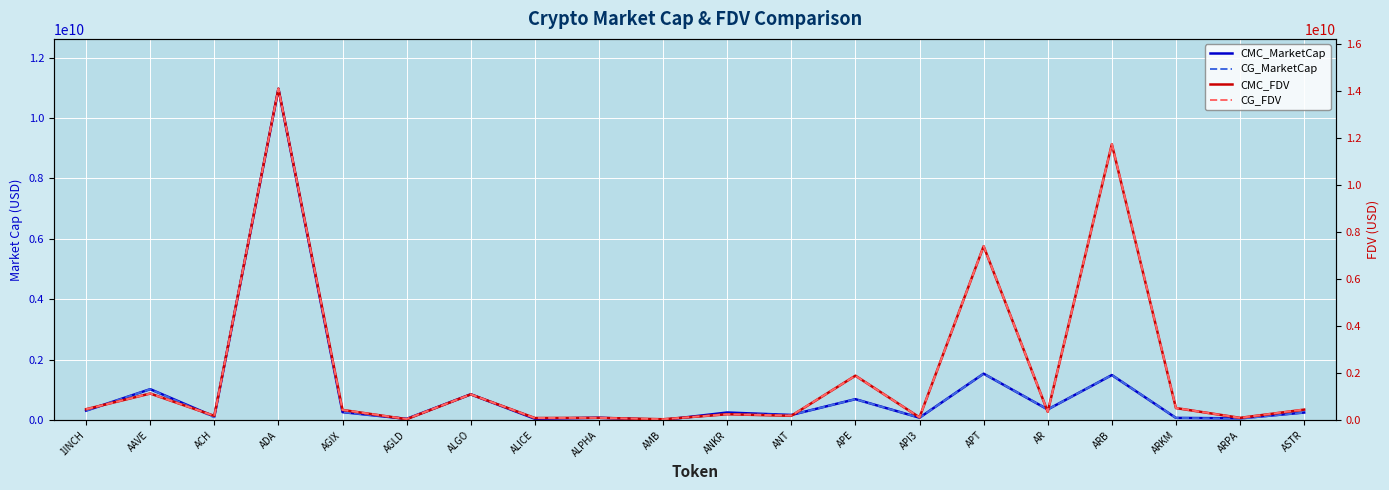

The CG_MarketCap series shows 357275393.0 at APT. True or false?

False